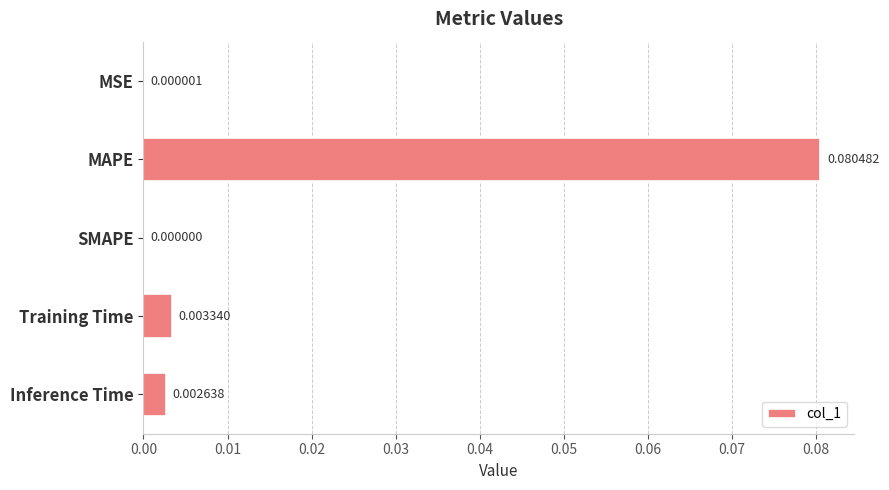

At which category does the chart reach its peak across all series?

MAPE